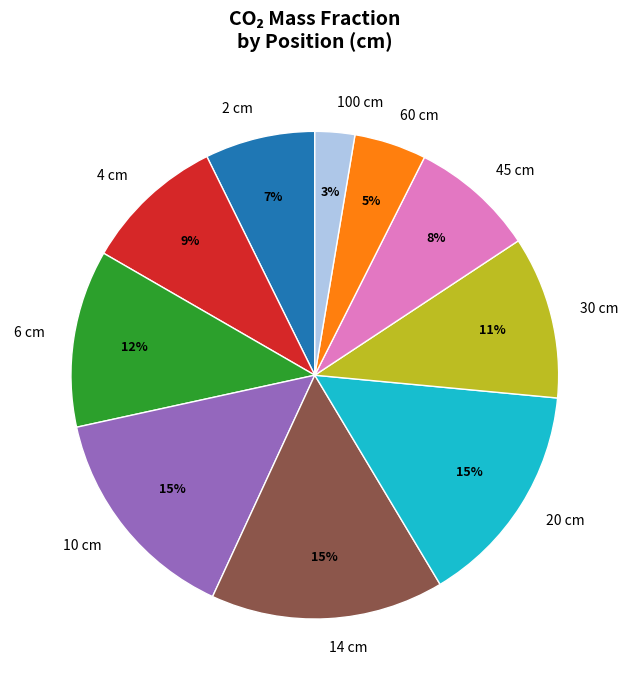

To the nearest percent, what is the average slice percentage?

10%